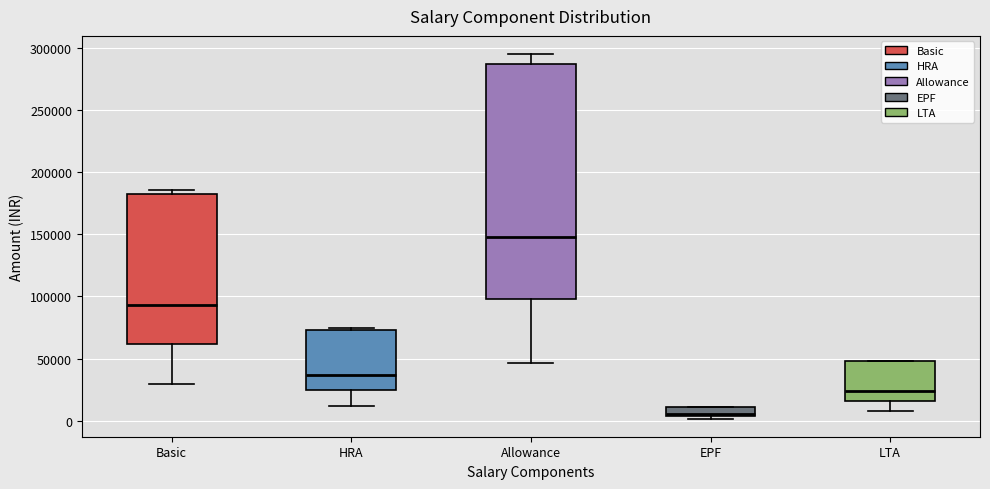

Where does the lower whisker of the box for LTA end on the y-axis? The values are not printed on the chart, so give them approximately, as read against the axis.

10000